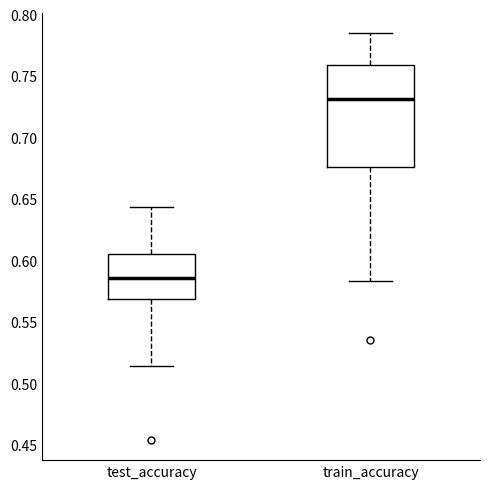

Where does the upper whisker of the box for train_accuracy end on the y-axis? The values are not printed on the chart, so give them approximately, as read against the axis.

0.785